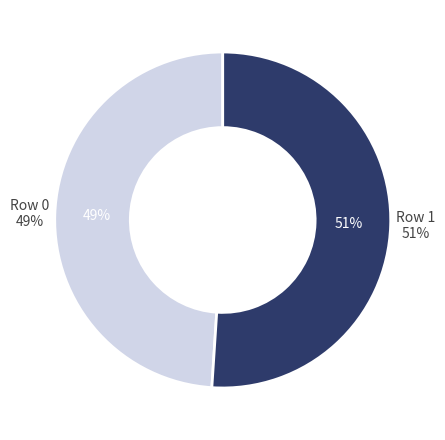

Which category has the smallest portion of the pie?

Row 0